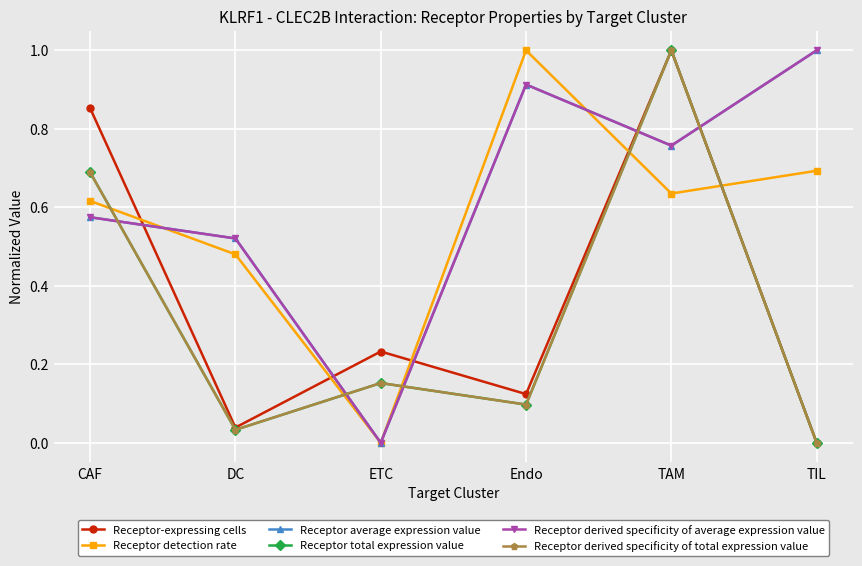

Between TAM and Endo, which is larger?

TAM